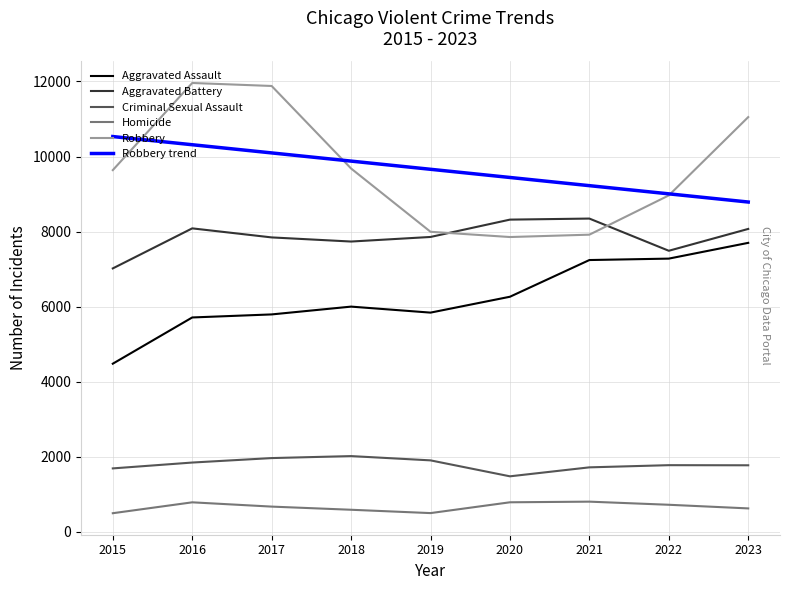

Which category has the lowest value in the Robbery trend series?

2023